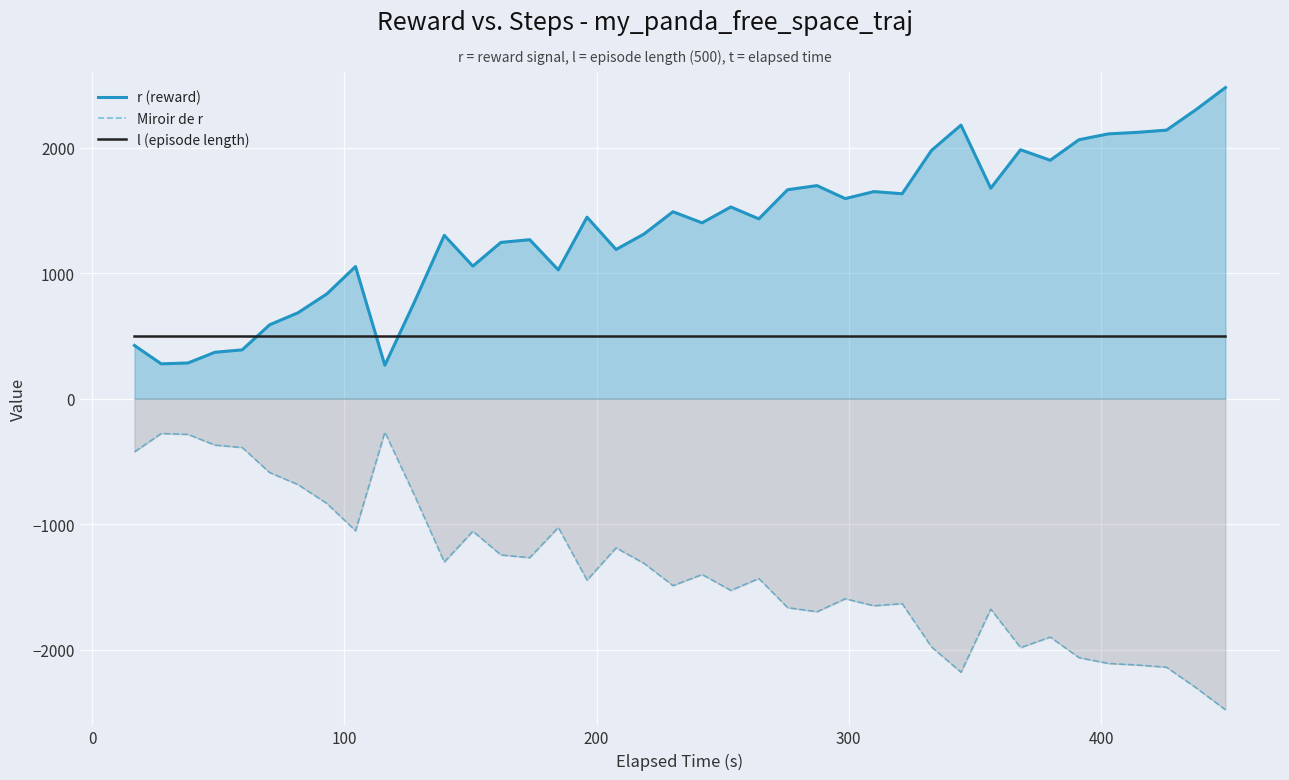

True or false: Miroir de r and r (reward) intersect in this chart.

False